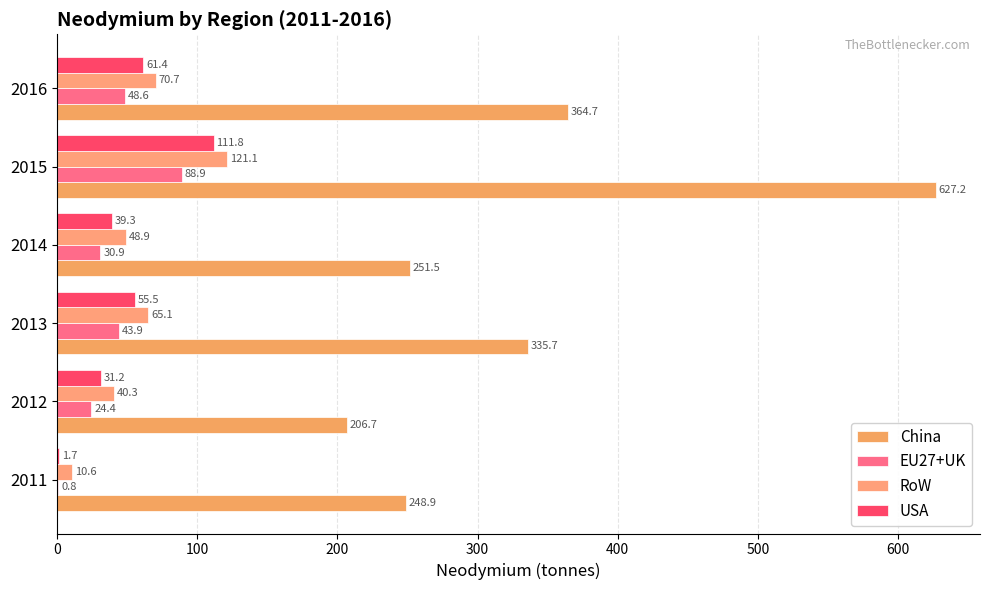

What are all the series names shown in the legend?

China, EU27+UK, RoW, USA